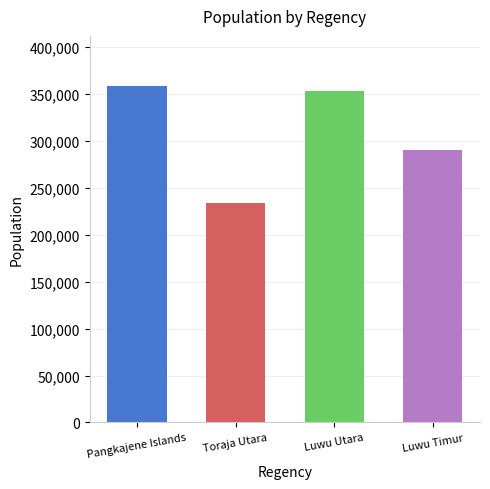

What is the maximum value shown in the chart?

358042